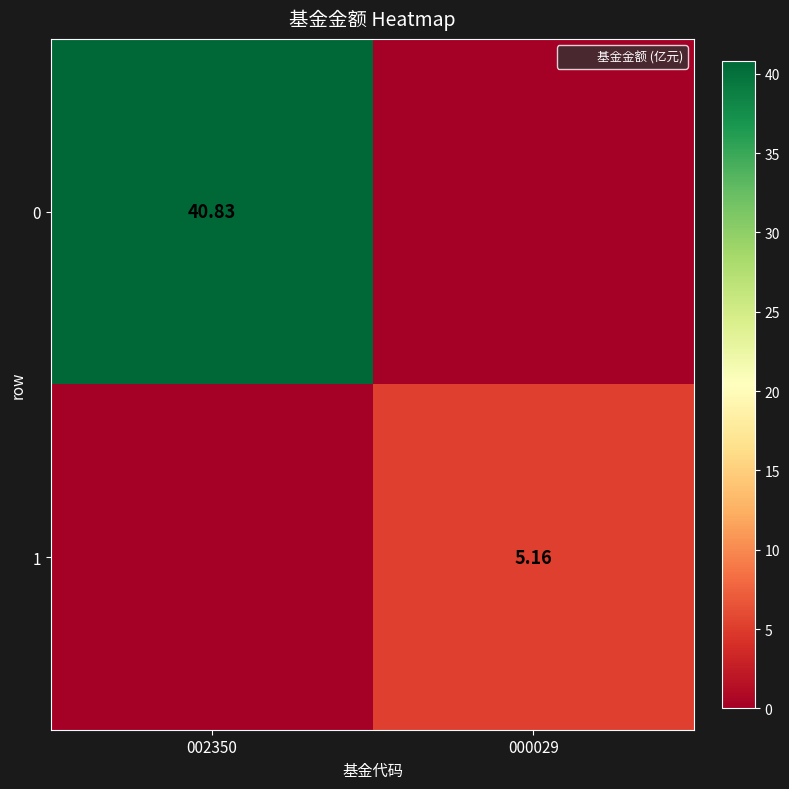

At which label does 1 reach its peak?

000029